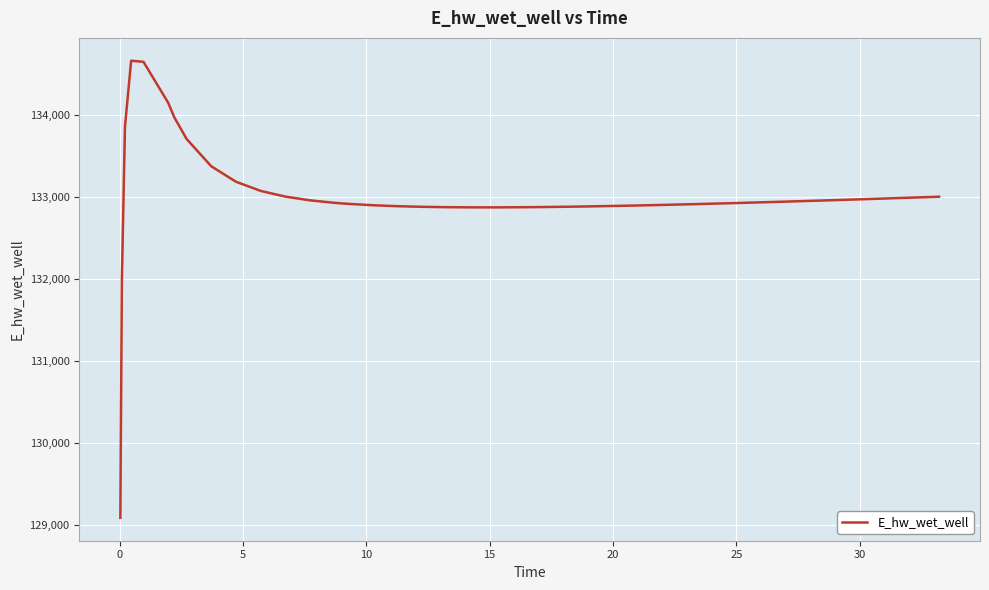

What is the difference between the maximum and minimum values?

5576.3